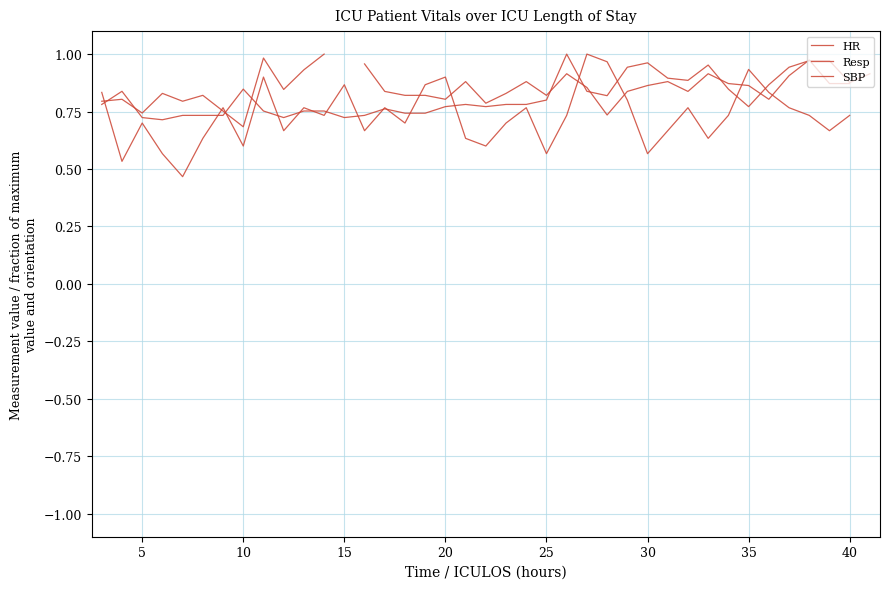

How many times do SBP and HR cross each other?

11